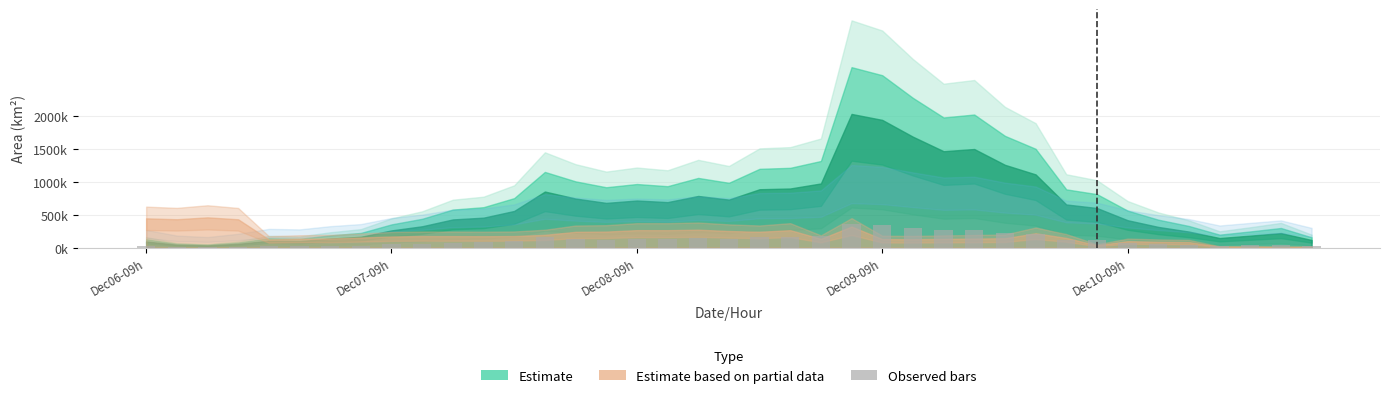

Are the bars horizontal?

No